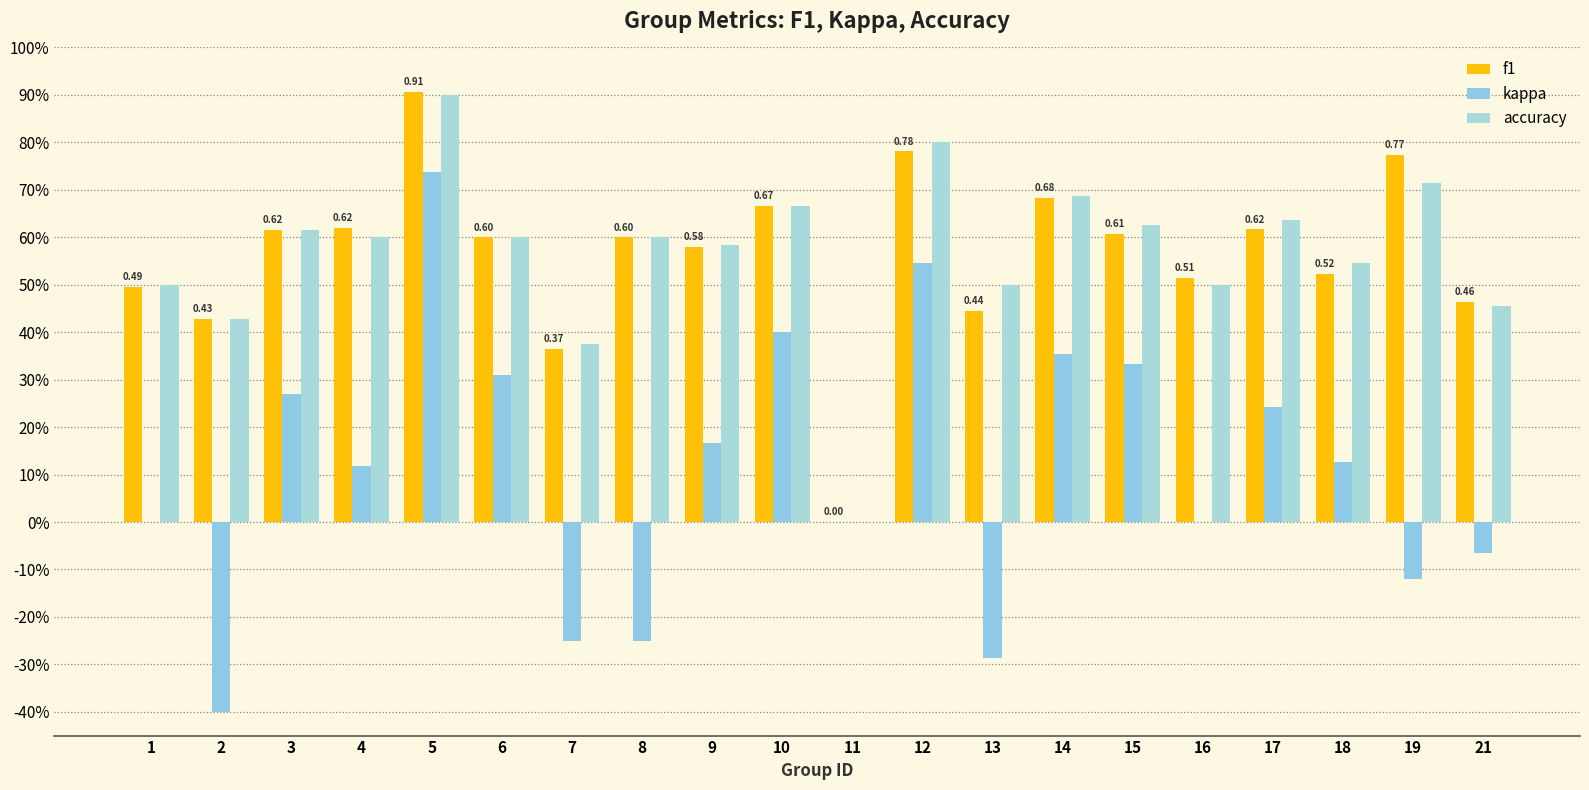

At which category is the sum across all series the highest?

5